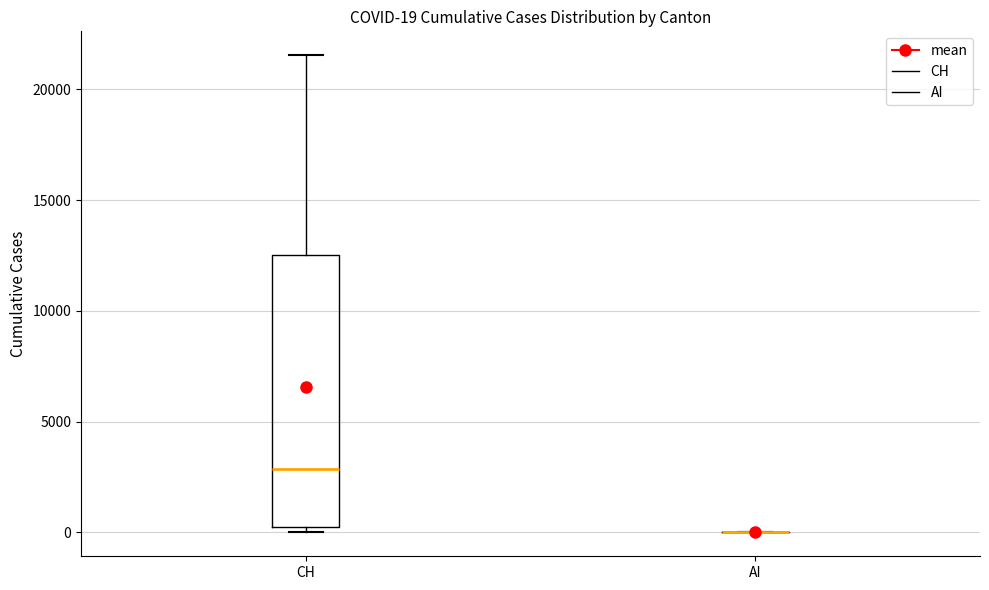

Comparing the boxes themselves (not the whiskers), which one is the tallest?

CH